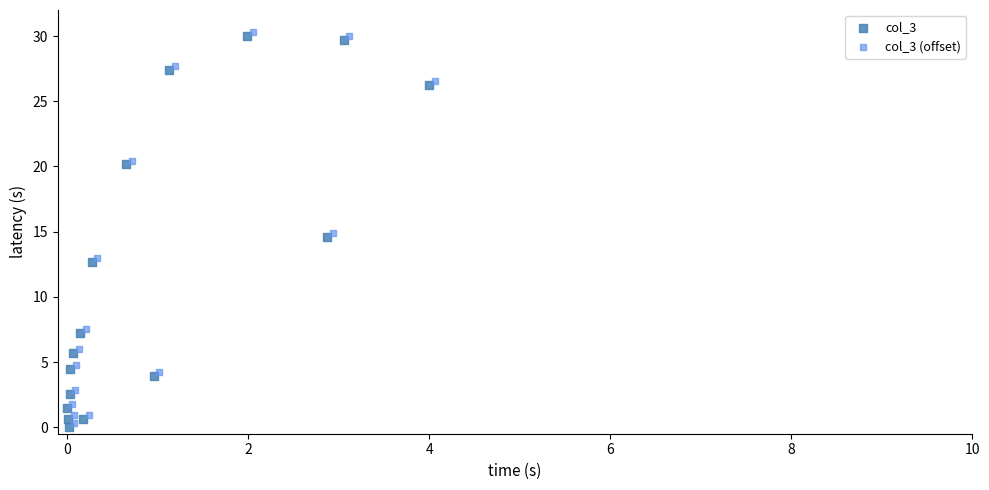

What are all the series names shown in the legend?

col_3, col_3 (offset)